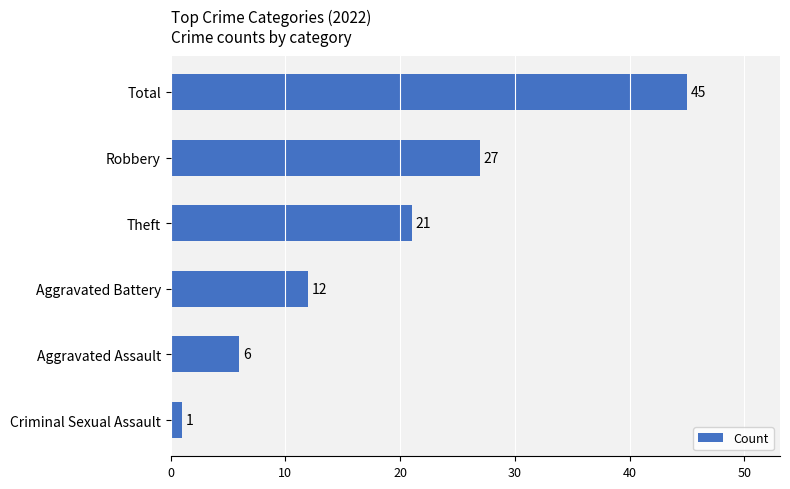

Is it true that the value at Robbery is 27?

True